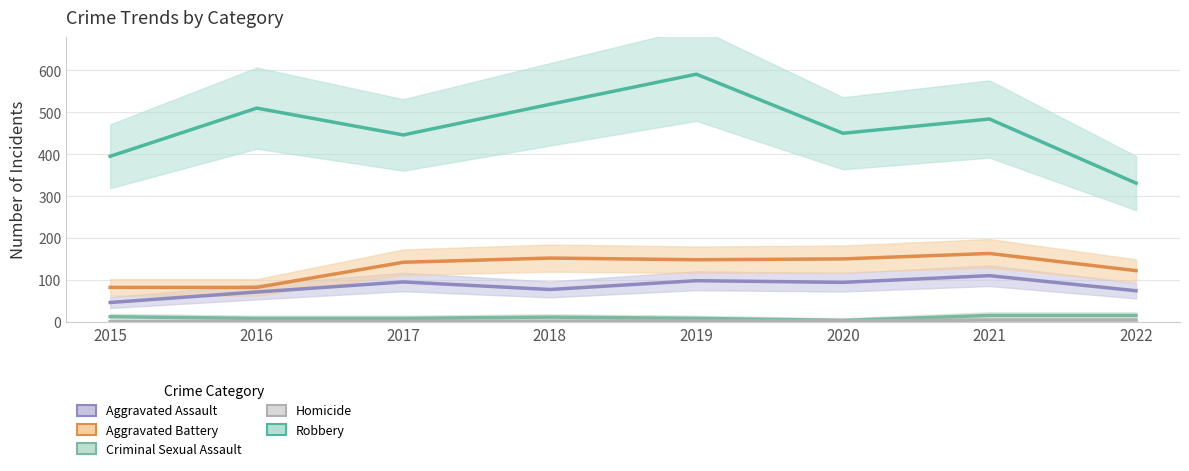

What is the value of the Criminal Sexual Assault point at the 4th from the left?

11